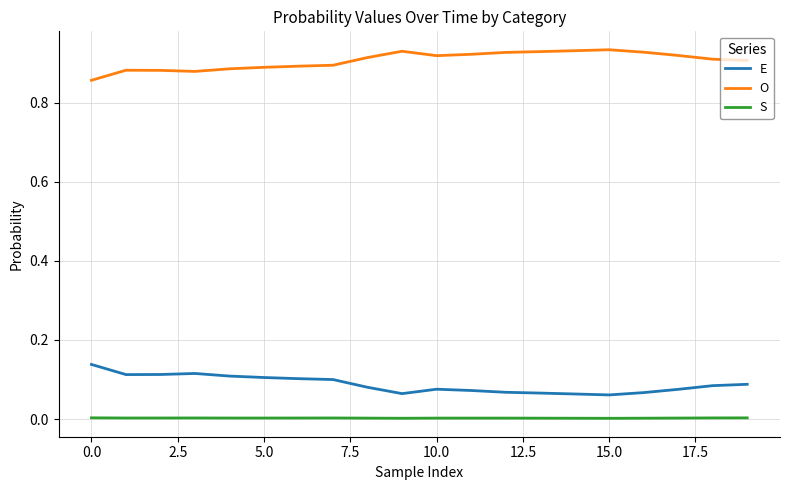

Which series has the largest total across all categories?

O